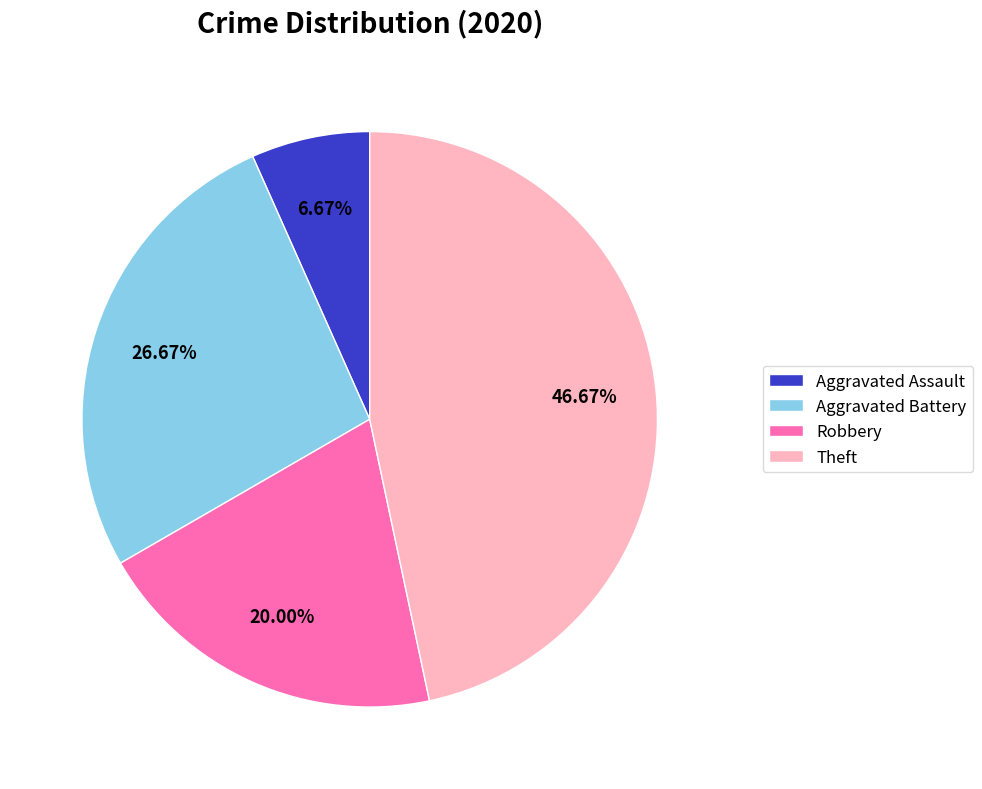

True or false: Theft accounts for 54% of the total.

False